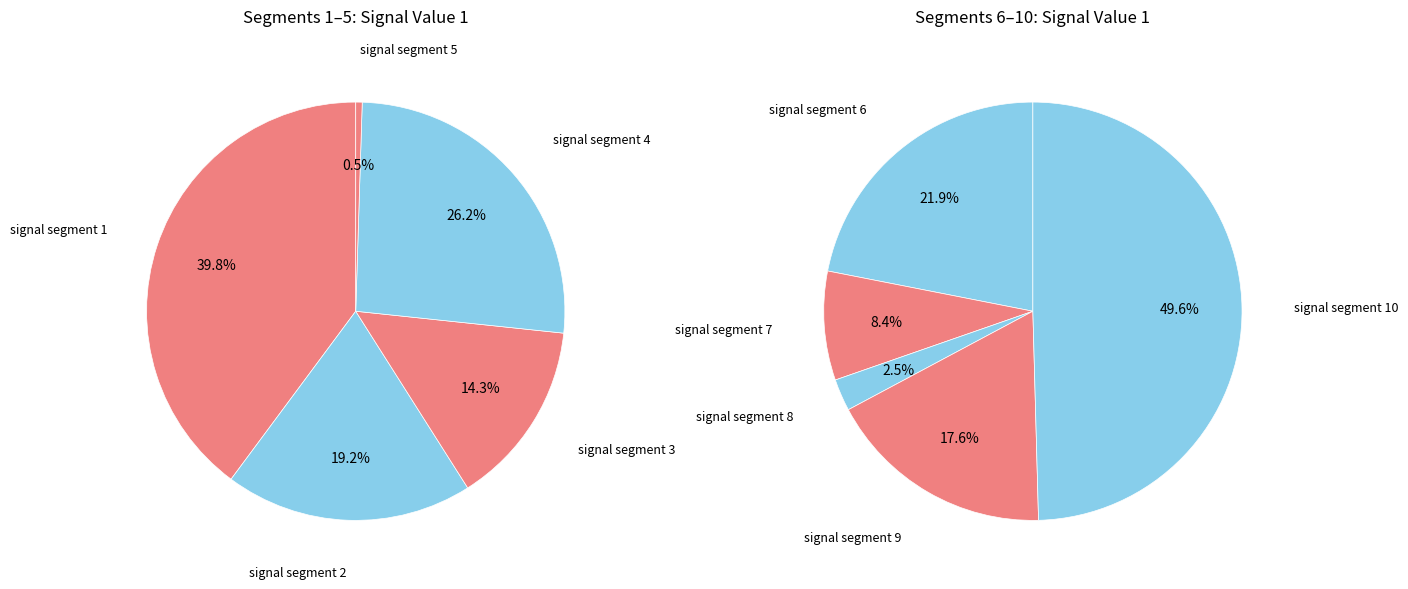

Which category has the biggest portion of the pie?

signal segment 1